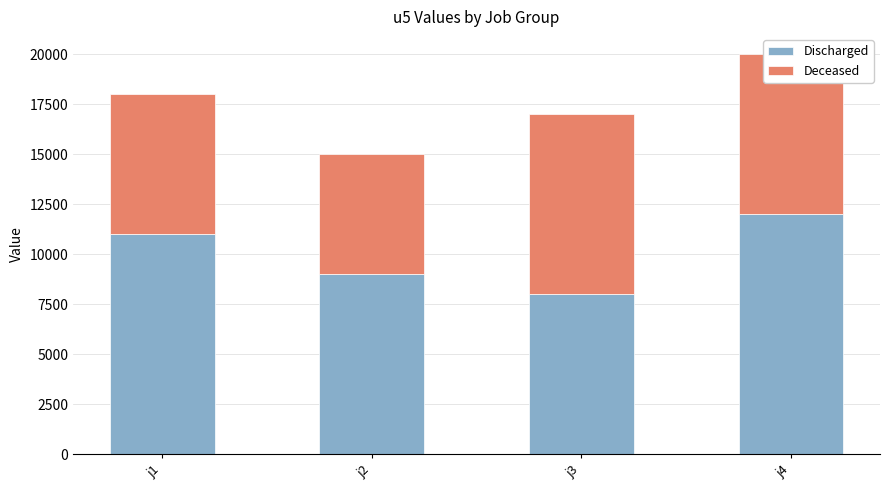

Is it true that Discharged equals 8000 at j3?

True